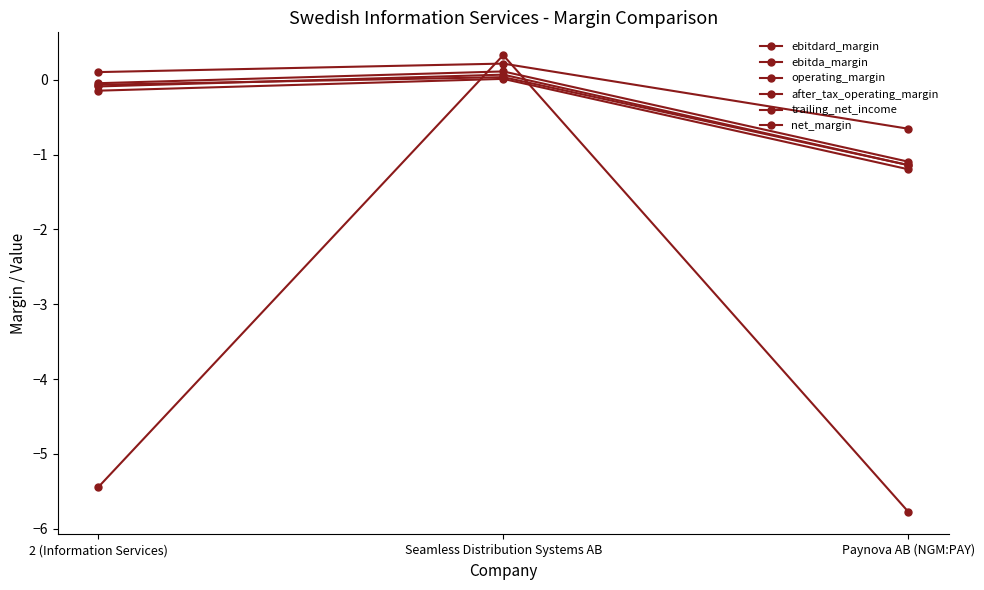

How many lines are shown in the chart?

6